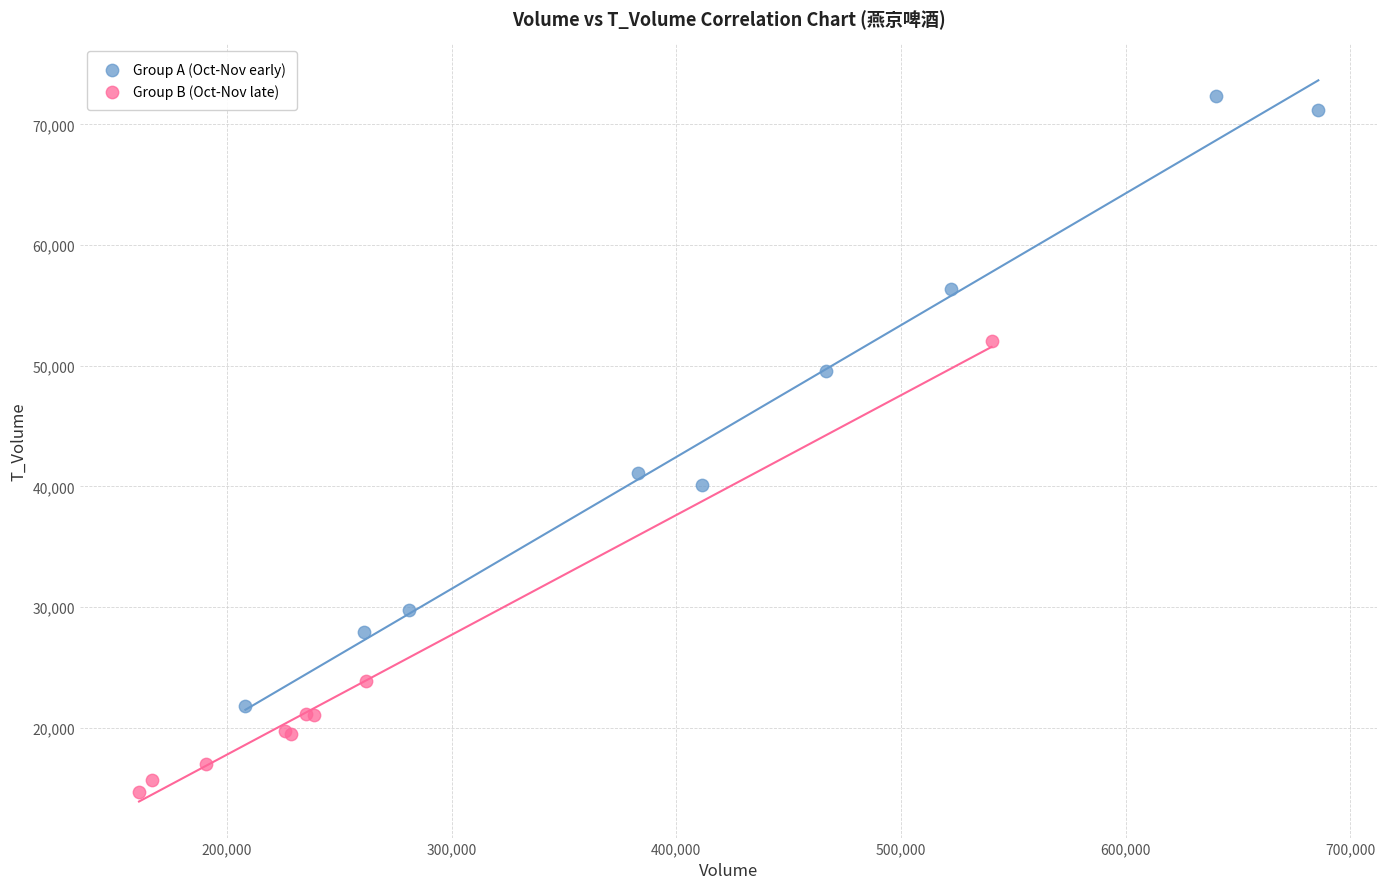

Which series reaches the minimum Y coordinate?

Group B (Oct-Nov late)